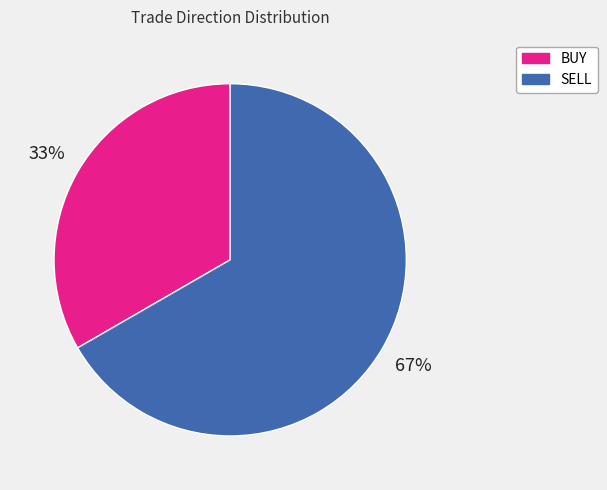

Between BUY and SELL, which is larger?

SELL